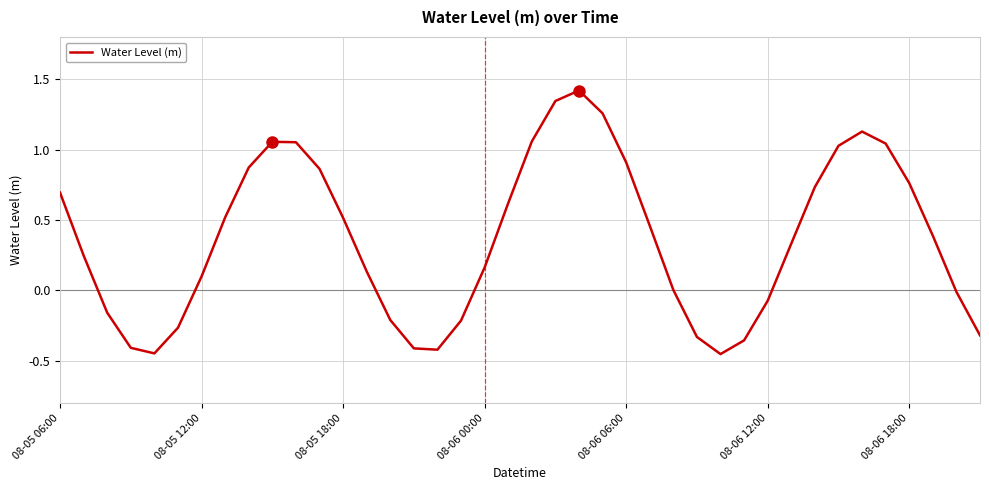

How many series are shown in this chart?

1